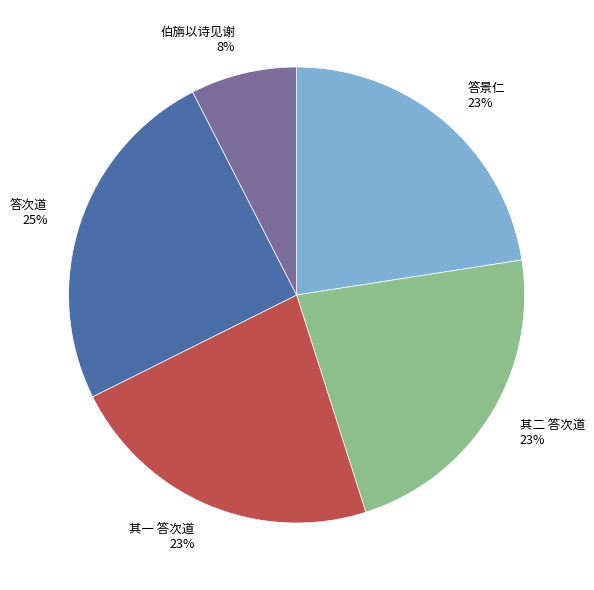

Which category has the biggest portion of the pie?

答次道